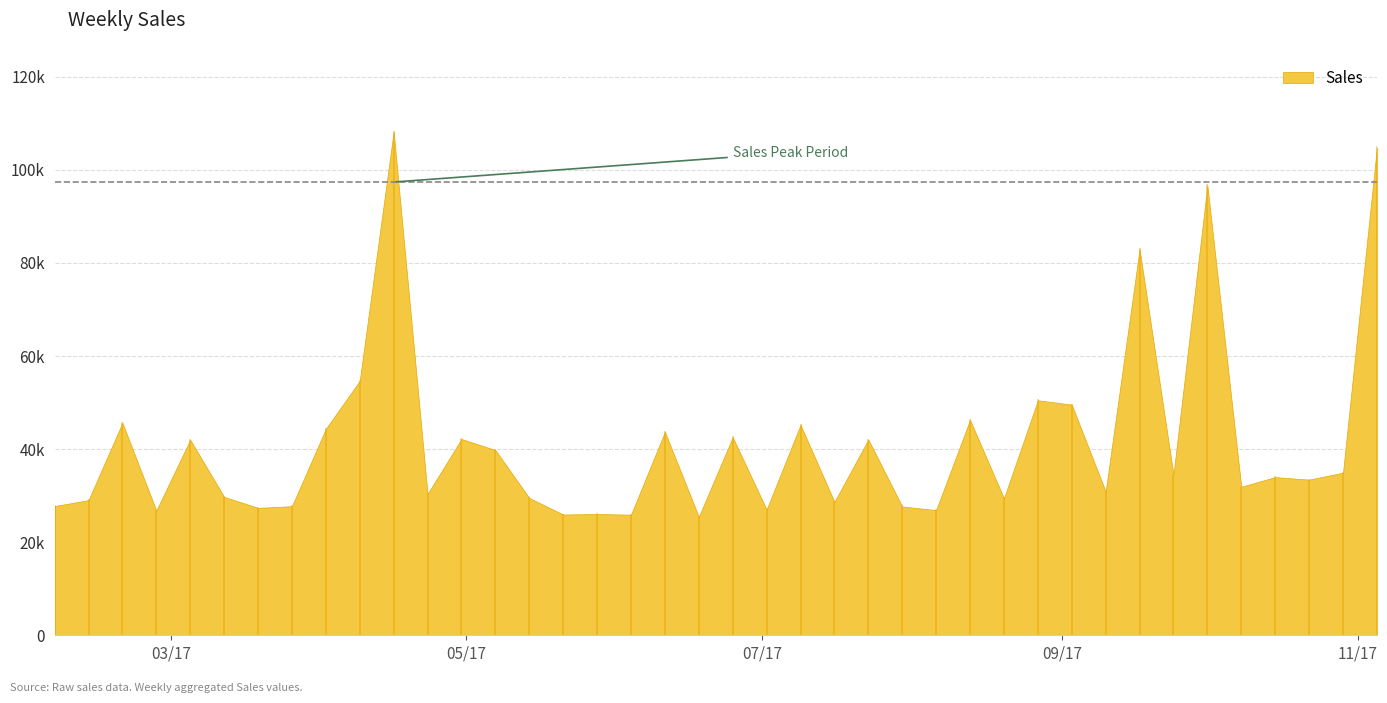

List the labels in order of value, smallest first.

2017-06-18, 2017-06-04, 2017-05-21, 2017-05-28, 2017-02-26, 2017-08-06, 2017-07-02, 2017-03-19, 2017-07-30, 2017-03-26, 2017-02-05, 2017-07-16, 2017-02-12, 2017-08-20, 2017-05-14, 2017-03-12, 2017-04-23, 2017-09-10, 2017-10-08, 2017-10-22, 2017-10-15, 2017-09-24, 2017-10-29, 2017-05-07, 2017-03-05, 2017-07-23, 2017-04-30, 2017-06-25, 2017-06-11, 2017-04-02, 2017-07-09, 2017-02-19, 2017-08-13, 2017-09-03, 2017-08-27, 2017-04-09, 2017-09-17, 2017-10-01, 2017-11-05, 2017-04-16